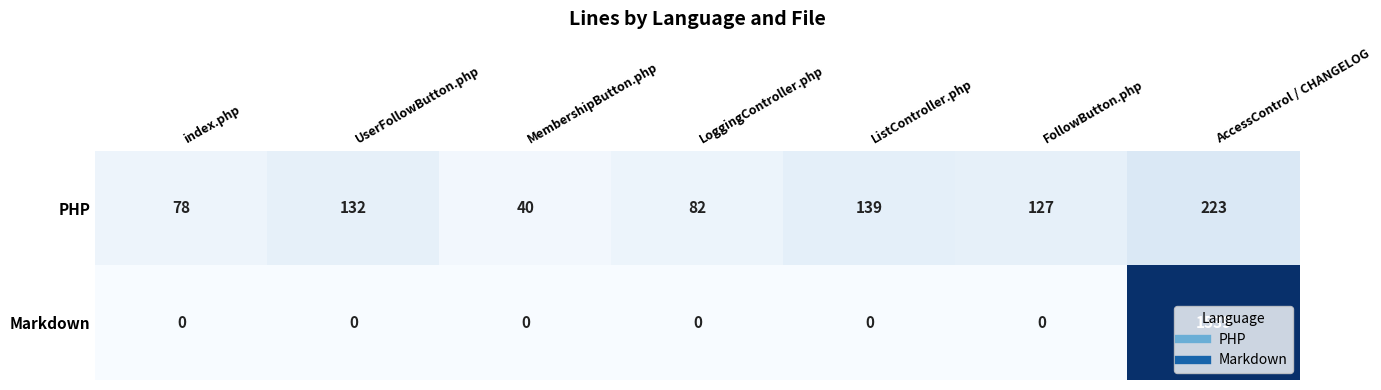

The value of Markdown at UserFollowButton.php is -515. True or false?

False